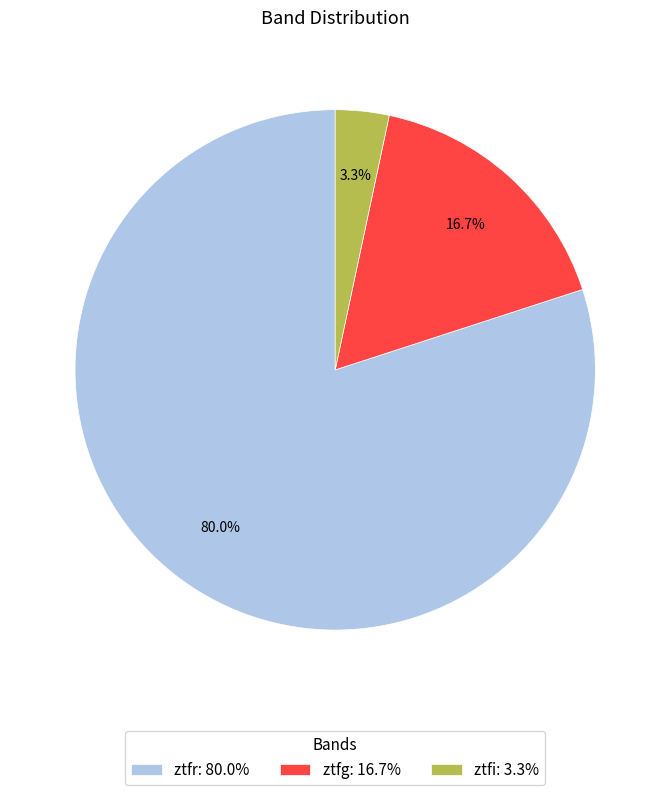

The ztfr slice represents 70% of the pie. True or false?

False